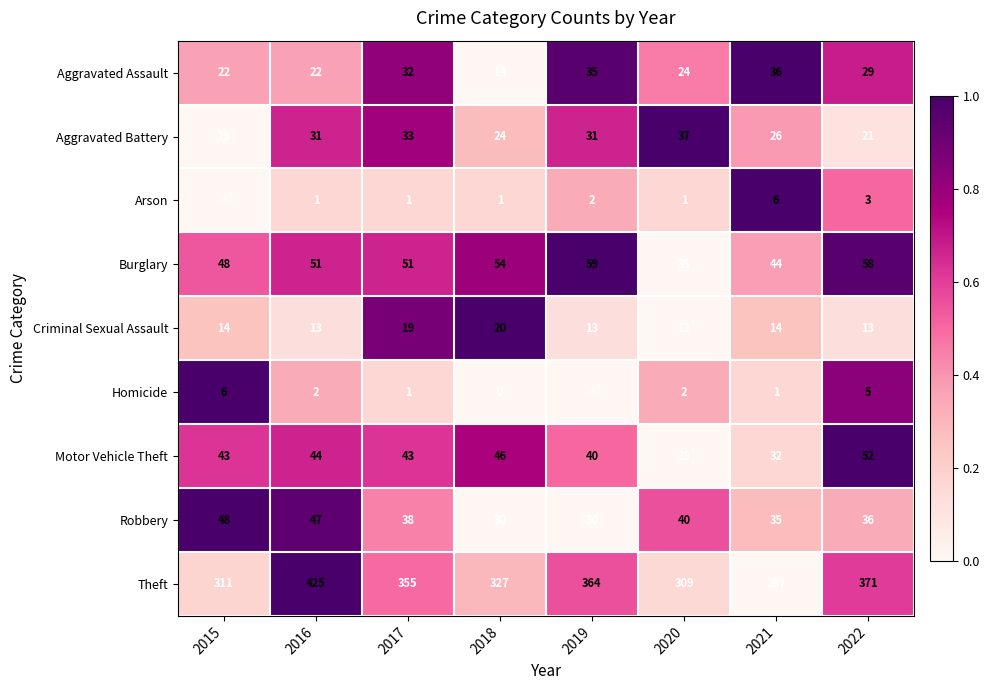

Rank the series at 2022 from highest to lowest value.

Theft, Burglary, Motor Vehicle Theft, Robbery, Aggravated Assault, Aggravated Battery, Criminal Sexual Assault, Homicide, Arson